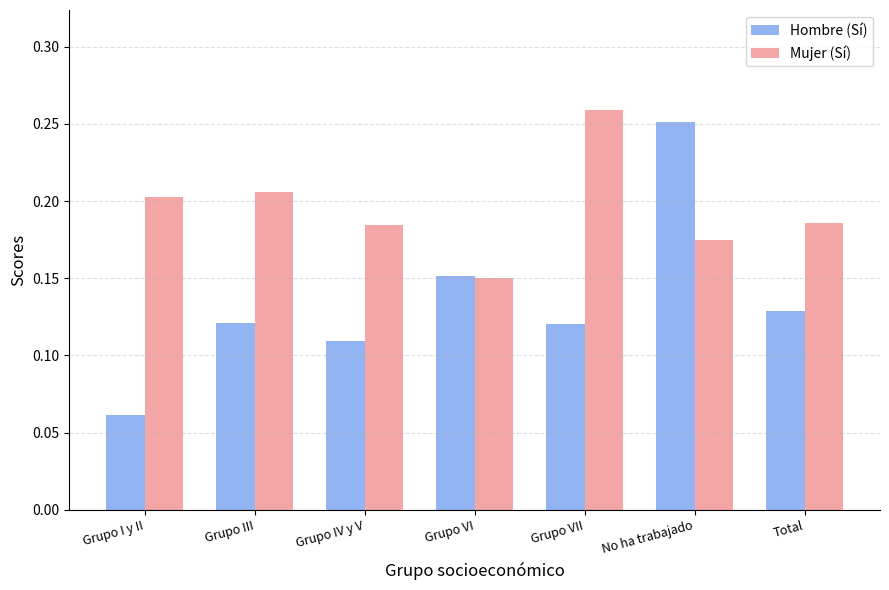

Which series has the widest spread of values?

Hombre (Sí)